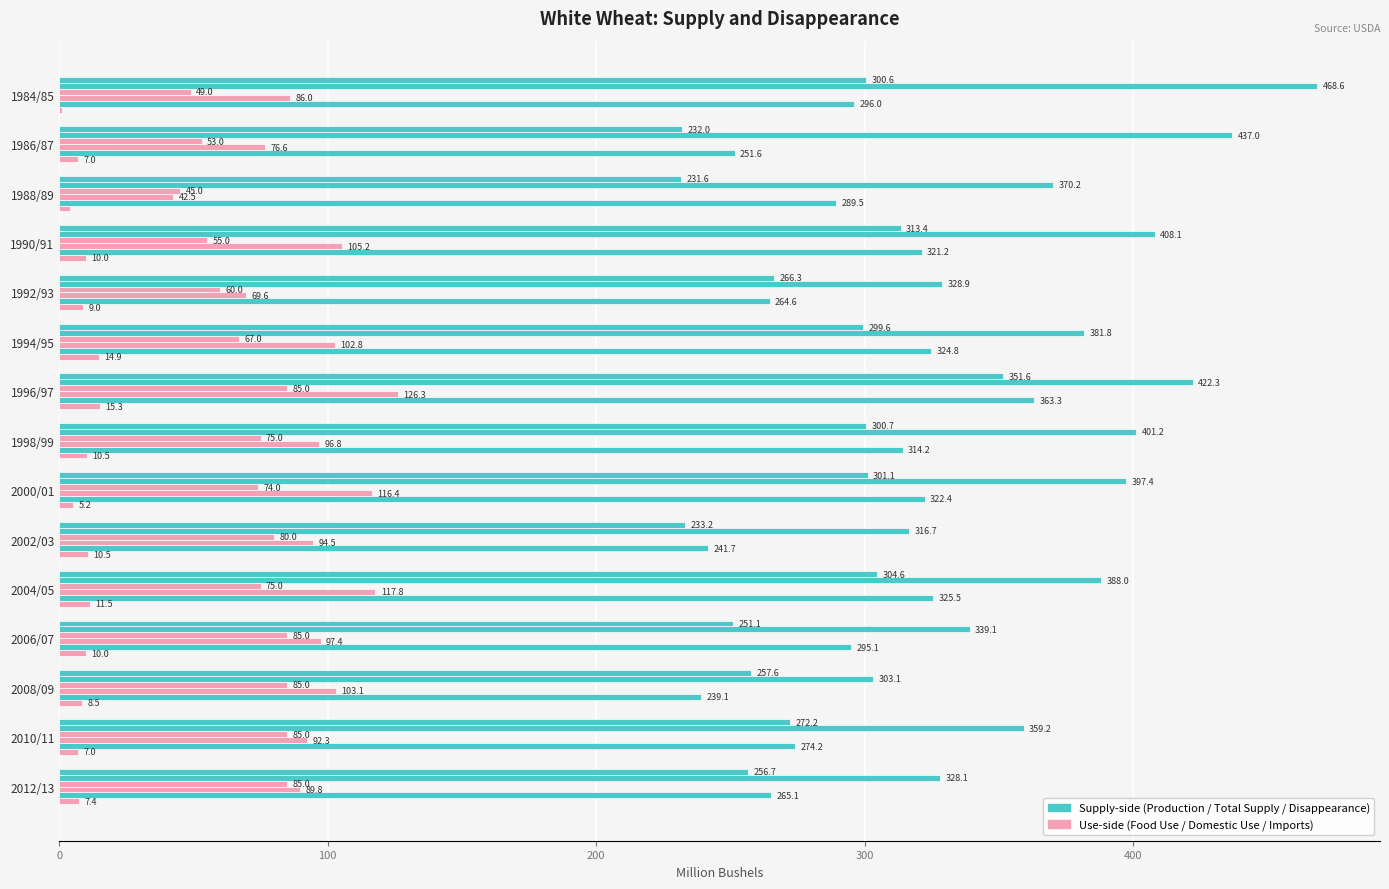

What is the greatest value displayed?

468.6